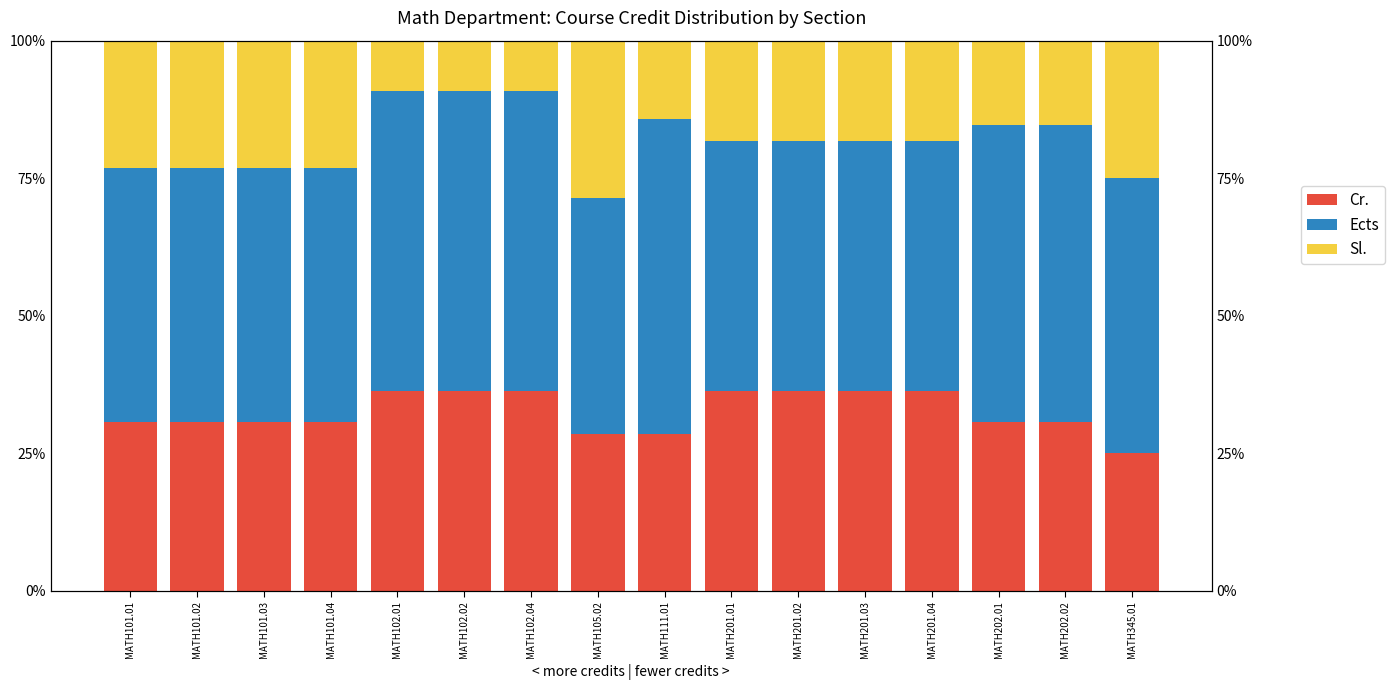

Rank the series by their average value, from highest to lowest.

Ects, Cr., Sl.